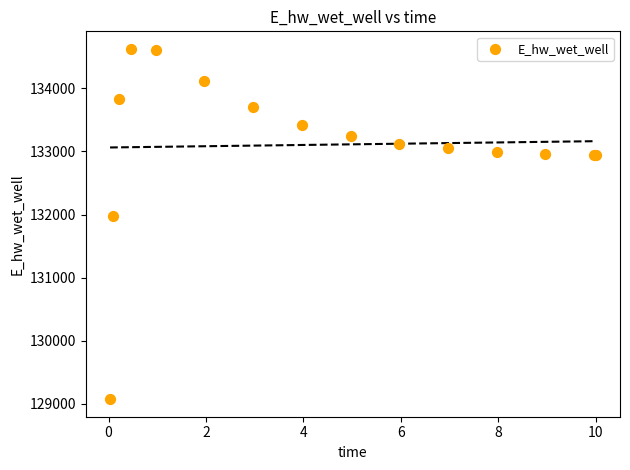

What Y value in the scatter plot is closest to 131849?

131969.9